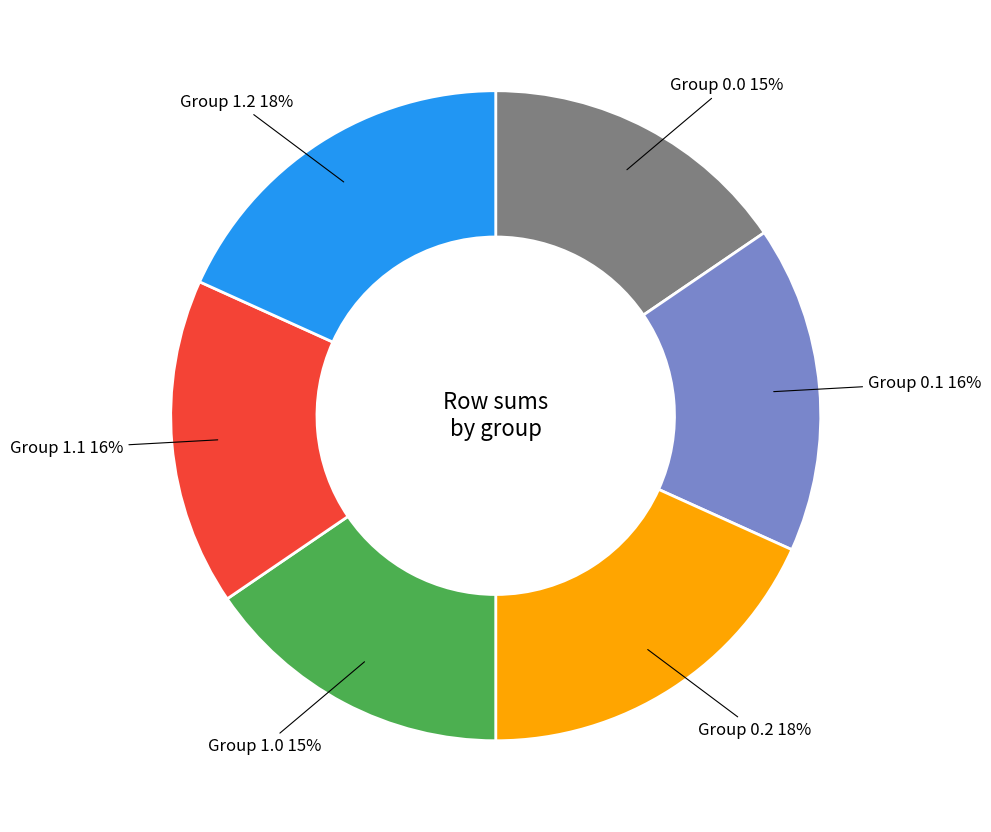

Between Group 0.0 and Group 0.1, which is larger?

Group 0.1